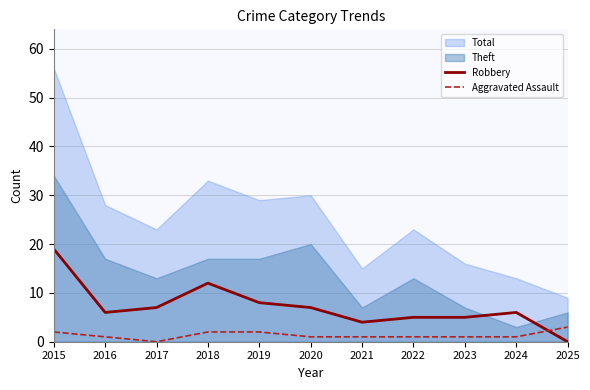

How many interior local peaks does the Robbery series have?

2